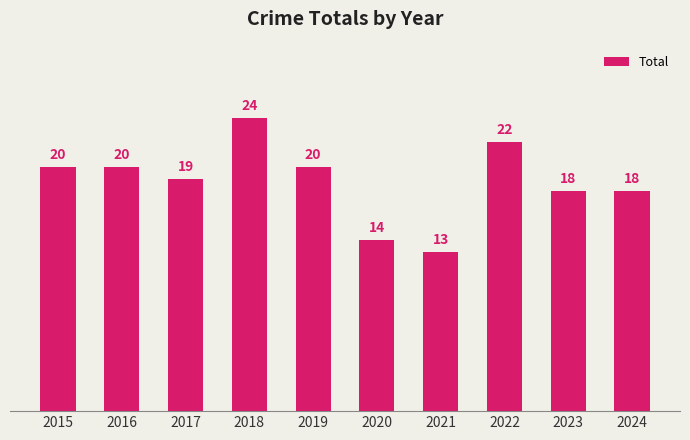

How many bars are there in total?

10